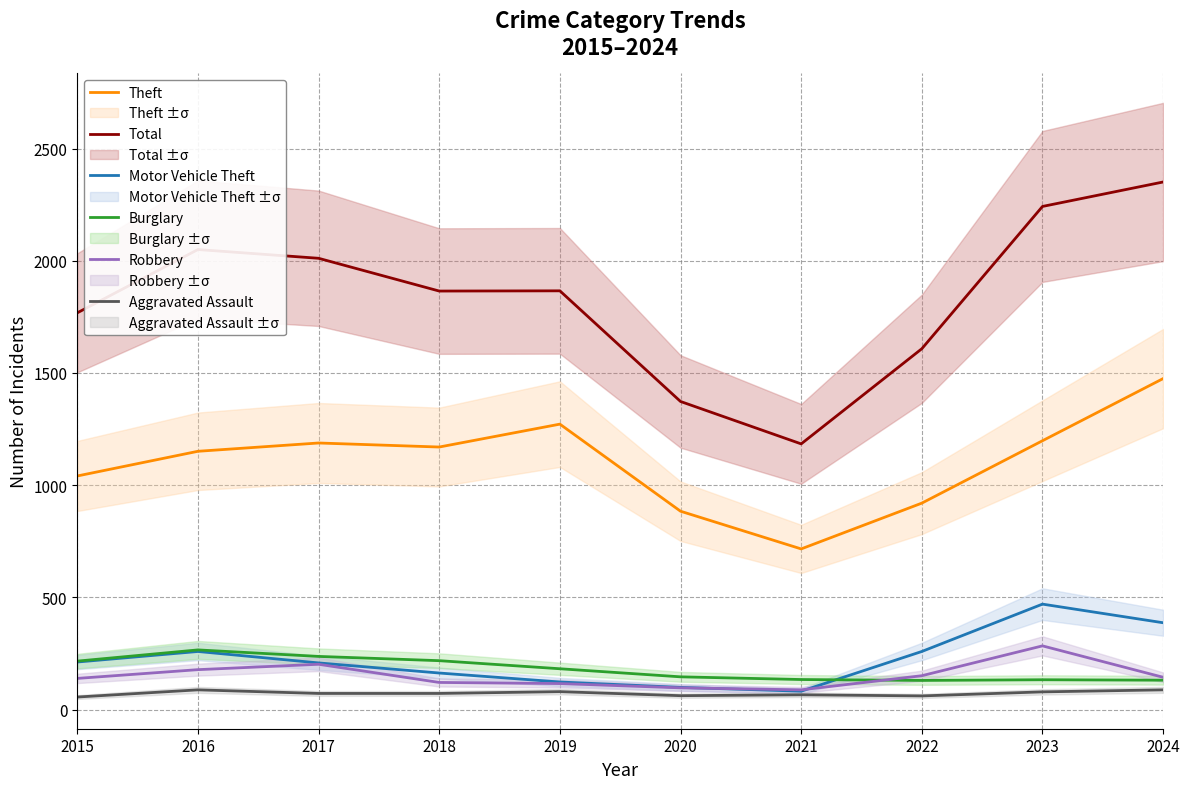

How many values in the Robbery series are below 144?

5